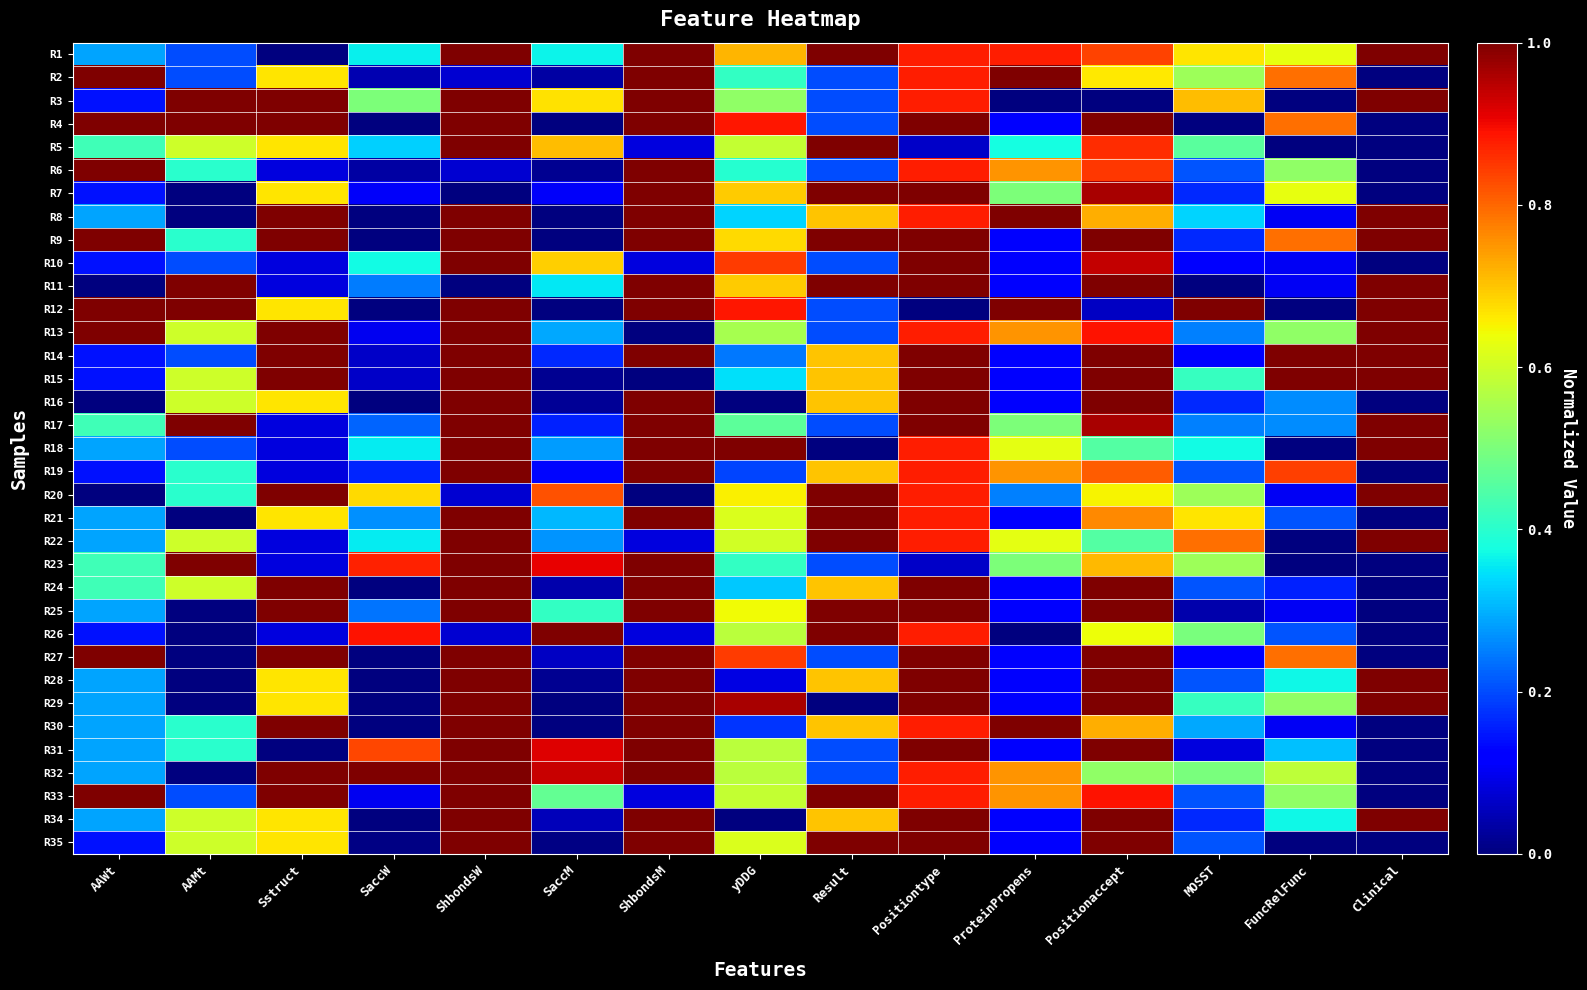

Reading right to left, list all the values displayed in this chart.

R1: Clinical=1.0	FuncRelFunc=0.6	MOSST=0.7	Positionaccept=0.8	ProteinPropens=0.9	Positiontype=0.9	Result=1.0	yDDG=0.7	ShbondsM=1.0	SaccM=0.4	ShbondsW=1.0	SaccW=0.4	Sstruct=0.0	AAMt=0.2	AAWt=0.3
R2: Clinical=0.0	FuncRelFunc=0.8	MOSST=0.5	Positionaccept=0.7	ProteinPropens=1.0	Positiontype=0.9	Result=0.2	yDDG=0.4	ShbondsM=1.0	SaccM=0.0	ShbondsW=0.1	SaccW=0.0	Sstruct=0.7	AAMt=0.2	AAWt=1.0
R3: Clinical=1.0	FuncRelFunc=0.0	MOSST=0.7	Positionaccept=0.0	ProteinPropens=0.0	Positiontype=0.9	Result=0.2	yDDG=0.5	ShbondsM=1.0	SaccM=0.7	ShbondsW=1.0	SaccW=0.5	Sstruct=1.0	AAMt=1.0	AAWt=0.1
R4: Clinical=0.0	FuncRelFunc=0.8	MOSST=0.0	Positionaccept=1.0	ProteinPropens=0.1	Positiontype=1.0	Result=0.2	yDDG=0.9	ShbondsM=1.0	SaccM=0.0	ShbondsW=1.0	SaccW=0.0	Sstruct=1.0	AAMt=1.0	AAWt=1.0
R5: Clinical=0.0	FuncRelFunc=0.0	MOSST=0.5	Positionaccept=0.9	ProteinPropens=0.4	Positiontype=0.1	Result=1.0	yDDG=0.6	ShbondsM=0.1	SaccM=0.7	ShbondsW=1.0	SaccW=0.3	Sstruct=0.7	AAMt=0.6	AAWt=0.4
R6: Clinical=0.0	FuncRelFunc=0.5	MOSST=0.2	Positionaccept=0.8	ProteinPropens=0.8	Positiontype=0.9	Result=0.2	yDDG=0.4	ShbondsM=1.0	SaccM=0.0	ShbondsW=0.1	SaccW=0.0	Sstruct=0.1	AAMt=0.4	AAWt=1.0
R7: Clinical=0.0	FuncRelFunc=0.6	MOSST=0.2	Positionaccept=1.0	ProteinPropens=0.5	Positiontype=1.0	Result=1.0	yDDG=0.7	ShbondsM=1.0	SaccM=0.1	ShbondsW=0.0	SaccW=0.1	Sstruct=0.7	AAMt=0.0	AAWt=0.1
R8: Clinical=1.0	FuncRelFunc=0.1	MOSST=0.3	Positionaccept=0.7	ProteinPropens=1.0	Positiontype=0.9	Result=0.7	yDDG=0.3	ShbondsM=1.0	SaccM=0.0	ShbondsW=1.0	SaccW=0.0	Sstruct=1.0	AAMt=0.0	AAWt=0.3
R9: Clinical=1.0	FuncRelFunc=0.8	MOSST=0.2	Positionaccept=1.0	ProteinPropens=0.1	Positiontype=1.0	Result=1.0	yDDG=0.7	ShbondsM=1.0	SaccM=0.0	ShbondsW=1.0	SaccW=0.0	Sstruct=1.0	AAMt=0.4	AAWt=1.0
R10: Clinical=0.0	FuncRelFunc=0.1	MOSST=0.1	Positionaccept=0.9	ProteinPropens=0.1	Positiontype=1.0	Result=0.2	yDDG=0.8	ShbondsM=0.1	SaccM=0.7	ShbondsW=1.0	SaccW=0.4	Sstruct=0.1	AAMt=0.2	AAWt=0.1
R11: Clinical=1.0	FuncRelFunc=0.1	MOSST=0.0	Positionaccept=1.0	ProteinPropens=0.1	Positiontype=1.0	Result=1.0	yDDG=0.7	ShbondsM=1.0	SaccM=0.4	ShbondsW=0.0	SaccW=0.2	Sstruct=0.1	AAMt=1.0	AAWt=0.0
R12: Clinical=1.0	FuncRelFunc=0.0	MOSST=1.0	Positionaccept=0.1	ProteinPropens=1.0	Positiontype=0.0	Result=0.2	yDDG=0.9	ShbondsM=1.0	SaccM=0.0	ShbondsW=1.0	SaccW=0.0	Sstruct=0.7	AAMt=1.0	AAWt=1.0
R13: Clinical=1.0	FuncRelFunc=0.5	MOSST=0.2	Positionaccept=0.9	ProteinPropens=0.8	Positiontype=0.9	Result=0.2	yDDG=0.6	ShbondsM=0.0	SaccM=0.3	ShbondsW=1.0	SaccW=0.1	Sstruct=1.0	AAMt=0.6	AAWt=1.0
R14: Clinical=1.0	FuncRelFunc=1.0	MOSST=0.1	Positionaccept=1.0	ProteinPropens=0.1	Positiontype=1.0	Result=0.7	yDDG=0.2	ShbondsM=1.0	SaccM=0.2	ShbondsW=1.0	SaccW=0.1	Sstruct=1.0	AAMt=0.2	AAWt=0.1
R15: Clinical=1.0	FuncRelFunc=1.0	MOSST=0.4	Positionaccept=1.0	ProteinPropens=0.1	Positiontype=1.0	Result=0.7	yDDG=0.3	ShbondsM=0.0	SaccM=0.0	ShbondsW=1.0	SaccW=0.1	Sstruct=1.0	AAMt=0.6	AAWt=0.1
R16: Clinical=0.0	FuncRelFunc=0.3	MOSST=0.2	Positionaccept=1.0	ProteinPropens=0.1	Positiontype=1.0	Result=0.7	yDDG=0.0	ShbondsM=1.0	SaccM=0.0	ShbondsW=1.0	SaccW=0.0	Sstruct=0.7	AAMt=0.6	AAWt=0.0
R17: Clinical=1.0	FuncRelFunc=0.3	MOSST=0.2	Positionaccept=1.0	ProteinPropens=0.5	Positiontype=1.0	Result=0.2	yDDG=0.5	ShbondsM=1.0	SaccM=0.2	ShbondsW=1.0	SaccW=0.2	Sstruct=0.1	AAMt=1.0	AAWt=0.4
R18: Clinical=1.0	FuncRelFunc=0.0	MOSST=0.4	Positionaccept=0.5	ProteinPropens=0.6	Positiontype=0.9	Result=0.0	yDDG=1.0	ShbondsM=1.0	SaccM=0.3	ShbondsW=1.0	SaccW=0.4	Sstruct=0.1	AAMt=0.2	AAWt=0.3
R19: Clinical=0.0	FuncRelFunc=0.8	MOSST=0.2	Positionaccept=0.8	ProteinPropens=0.8	Positiontype=0.9	Result=0.7	yDDG=0.2	ShbondsM=1.0	SaccM=0.1	ShbondsW=1.0	SaccW=0.2	Sstruct=0.1	AAMt=0.4	AAWt=0.1
R20: Clinical=1.0	FuncRelFunc=0.1	MOSST=0.5	Positionaccept=0.7	ProteinPropens=0.3	Positiontype=0.9	Result=1.0	yDDG=0.7	ShbondsM=0.0	SaccM=0.8	ShbondsW=0.1	SaccW=0.7	Sstruct=1.0	AAMt=0.4	AAWt=0.0
R21: Clinical=0.0	FuncRelFunc=0.2	MOSST=0.7	Positionaccept=0.8	ProteinPropens=0.1	Positiontype=0.9	Result=1.0	yDDG=0.6	ShbondsM=1.0	SaccM=0.3	ShbondsW=1.0	SaccW=0.3	Sstruct=0.7	AAMt=0.0	AAWt=0.3
R22: Clinical=1.0	FuncRelFunc=0.0	MOSST=0.8	Positionaccept=0.5	ProteinPropens=0.6	Positiontype=0.9	Result=1.0	yDDG=0.6	ShbondsM=0.1	SaccM=0.3	ShbondsW=1.0	SaccW=0.4	Sstruct=0.1	AAMt=0.6	AAWt=0.3
R23: Clinical=0.0	FuncRelFunc=0.0	MOSST=0.5	Positionaccept=0.7	ProteinPropens=0.5	Positiontype=0.1	Result=0.2	yDDG=0.4	ShbondsM=1.0	SaccM=0.9	ShbondsW=1.0	SaccW=0.9	Sstruct=0.1	AAMt=1.0	AAWt=0.4
R24: Clinical=0.0	FuncRelFunc=0.2	MOSST=0.2	Positionaccept=1.0	ProteinPropens=0.1	Positiontype=1.0	Result=0.7	yDDG=0.3	ShbondsM=1.0	SaccM=0.0	ShbondsW=1.0	SaccW=0.0	Sstruct=1.0	AAMt=0.6	AAWt=0.4
R25: Clinical=0.0	FuncRelFunc=0.1	MOSST=0.0	Positionaccept=1.0	ProteinPropens=0.1	Positiontype=1.0	Result=1.0	yDDG=0.6	ShbondsM=1.0	SaccM=0.4	ShbondsW=1.0	SaccW=0.2	Sstruct=1.0	AAMt=0.0	AAWt=0.3
R26: Clinical=0.0	FuncRelFunc=0.2	MOSST=0.5	Positionaccept=0.6	ProteinPropens=0.0	Positiontype=0.9	Result=1.0	yDDG=0.6	ShbondsM=0.1	SaccM=1.0	ShbondsW=0.1	SaccW=0.9	Sstruct=0.1	AAMt=0.0	AAWt=0.1
R27: Clinical=0.0	FuncRelFunc=0.8	MOSST=0.1	Positionaccept=1.0	ProteinPropens=0.1	Positiontype=1.0	Result=0.2	yDDG=0.8	ShbondsM=1.0	SaccM=0.1	ShbondsW=1.0	SaccW=0.0	Sstruct=1.0	AAMt=0.0	AAWt=1.0
R28: Clinical=1.0	FuncRelFunc=0.4	MOSST=0.2	Positionaccept=1.0	ProteinPropens=0.1	Positiontype=1.0	Result=0.7	yDDG=0.1	ShbondsM=1.0	SaccM=0.0	ShbondsW=1.0	SaccW=0.0	Sstruct=0.7	AAMt=0.0	AAWt=0.3
R29: Clinical=1.0	FuncRelFunc=0.5	MOSST=0.4	Positionaccept=1.0	ProteinPropens=0.1	Positiontype=1.0	Result=0.0	yDDG=1.0	ShbondsM=1.0	SaccM=0.0	ShbondsW=1.0	SaccW=0.0	Sstruct=0.7	AAMt=0.0	AAWt=0.3
R30: Clinical=0.0	FuncRelFunc=0.1	MOSST=0.3	Positionaccept=0.7	ProteinPropens=1.0	Positiontype=0.9	Result=0.7	yDDG=0.2	ShbondsM=1.0	SaccM=0.0	ShbondsW=1.0	SaccW=0.0	Sstruct=1.0	AAMt=0.4	AAWt=0.3
R31: Clinical=0.0	FuncRelFunc=0.3	MOSST=0.1	Positionaccept=1.0	ProteinPropens=0.1	Positiontype=1.0	Result=0.2	yDDG=0.6	ShbondsM=1.0	SaccM=0.9	ShbondsW=1.0	SaccW=0.8	Sstruct=0.0	AAMt=0.4	AAWt=0.3
R32: Clinical=0.0	FuncRelFunc=0.6	MOSST=0.5	Positionaccept=0.5	ProteinPropens=0.8	Positiontype=0.9	Result=0.2	yDDG=0.6	ShbondsM=1.0	SaccM=0.9	ShbondsW=1.0	SaccW=1.0	Sstruct=1.0	AAMt=0.0	AAWt=0.3
R33: Clinical=0.0	FuncRelFunc=0.5	MOSST=0.2	Positionaccept=0.9	ProteinPropens=0.8	Positiontype=0.9	Result=1.0	yDDG=0.6	ShbondsM=0.1	SaccM=0.5	ShbondsW=1.0	SaccW=0.1	Sstruct=1.0	AAMt=0.2	AAWt=1.0
R34: Clinical=1.0	FuncRelFunc=0.4	MOSST=0.2	Positionaccept=1.0	ProteinPropens=0.1	Positiontype=1.0	Result=0.7	yDDG=0.0	ShbondsM=1.0	SaccM=0.1	ShbondsW=1.0	SaccW=0.0	Sstruct=0.7	AAMt=0.6	AAWt=0.3
R35: Clinical=0.0	FuncRelFunc=0.0	MOSST=0.2	Positionaccept=1.0	ProteinPropens=0.1	Positiontype=1.0	Result=1.0	yDDG=0.6	ShbondsM=1.0	SaccM=0.0	ShbondsW=1.0	SaccW=0.0	Sstruct=0.7	AAMt=0.6	AAWt=0.1